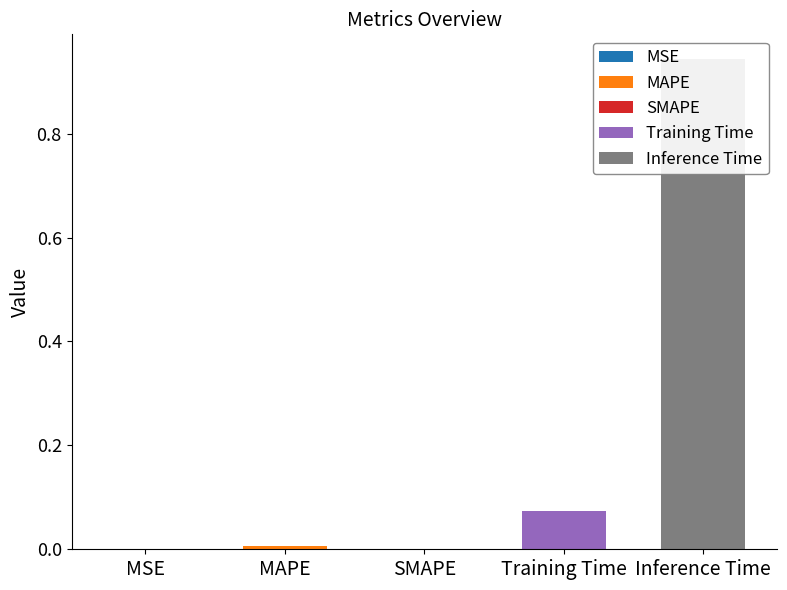

Count the number of values greater than 0.

4